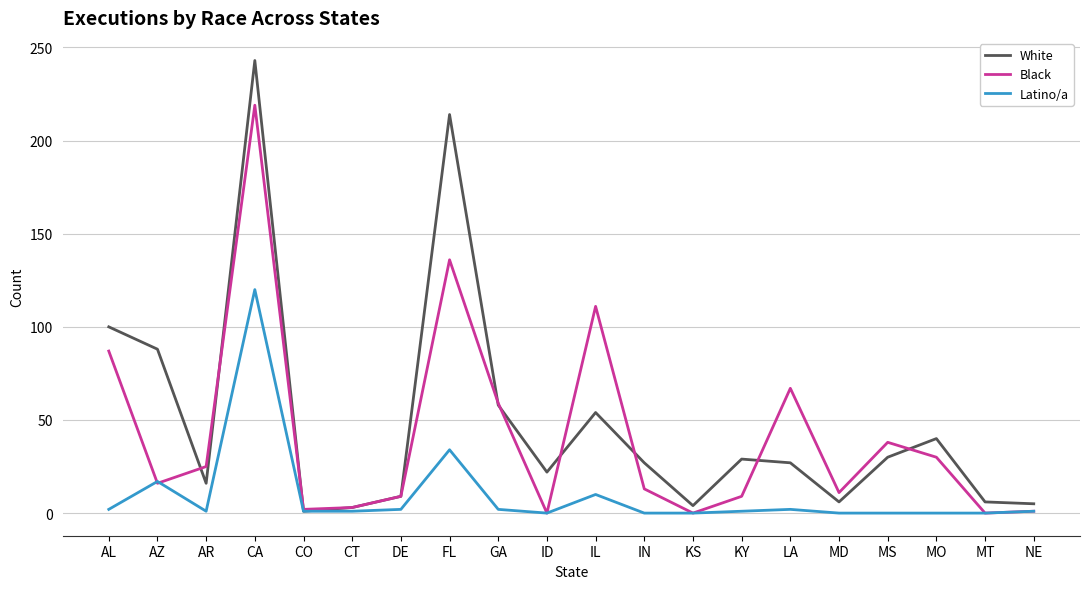

True or false: Black has a value of 136 at AL.

False